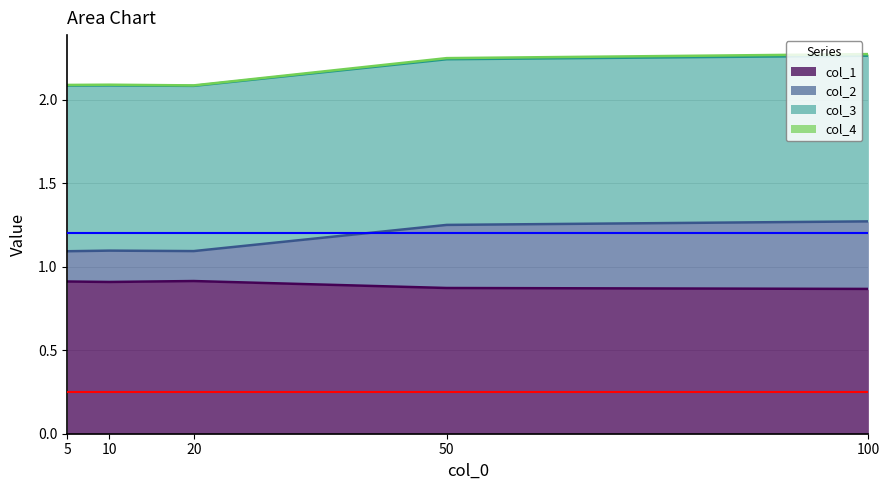

At which category does col_1 reach its first local valley?

10